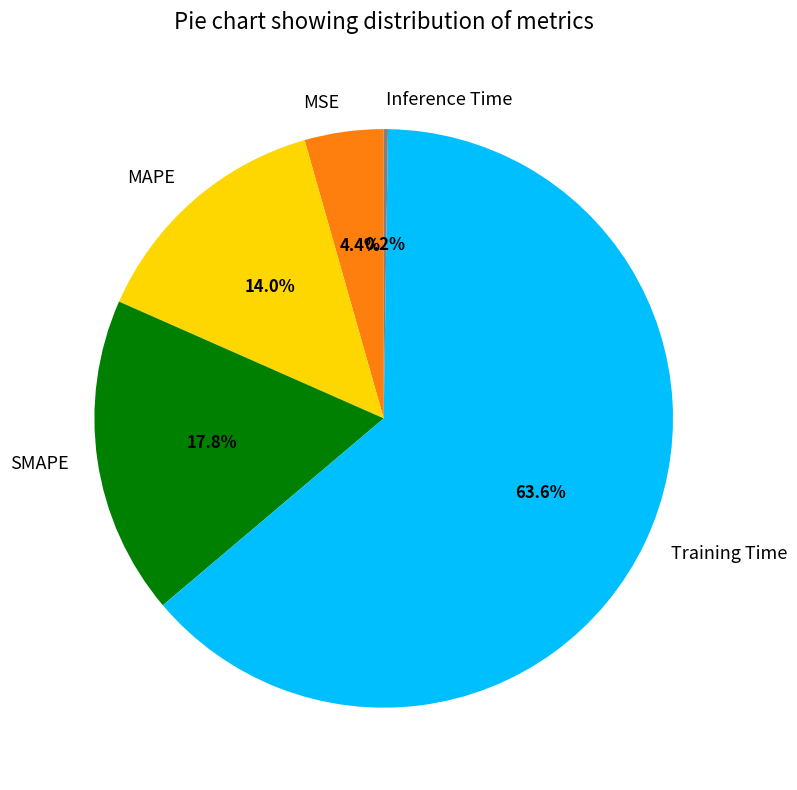

Combined, what portion of the pie is MAPE and SMAPE?

31.8%